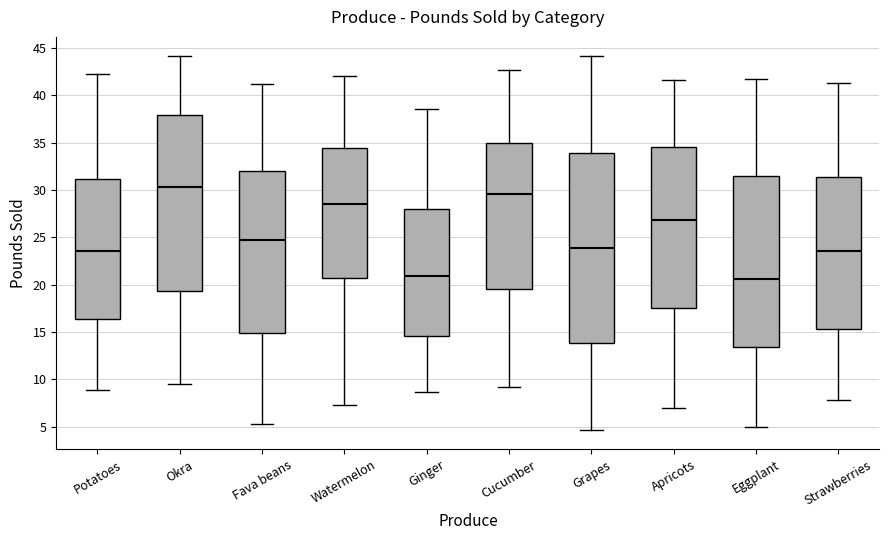

Which box's median line is the highest?

Okra